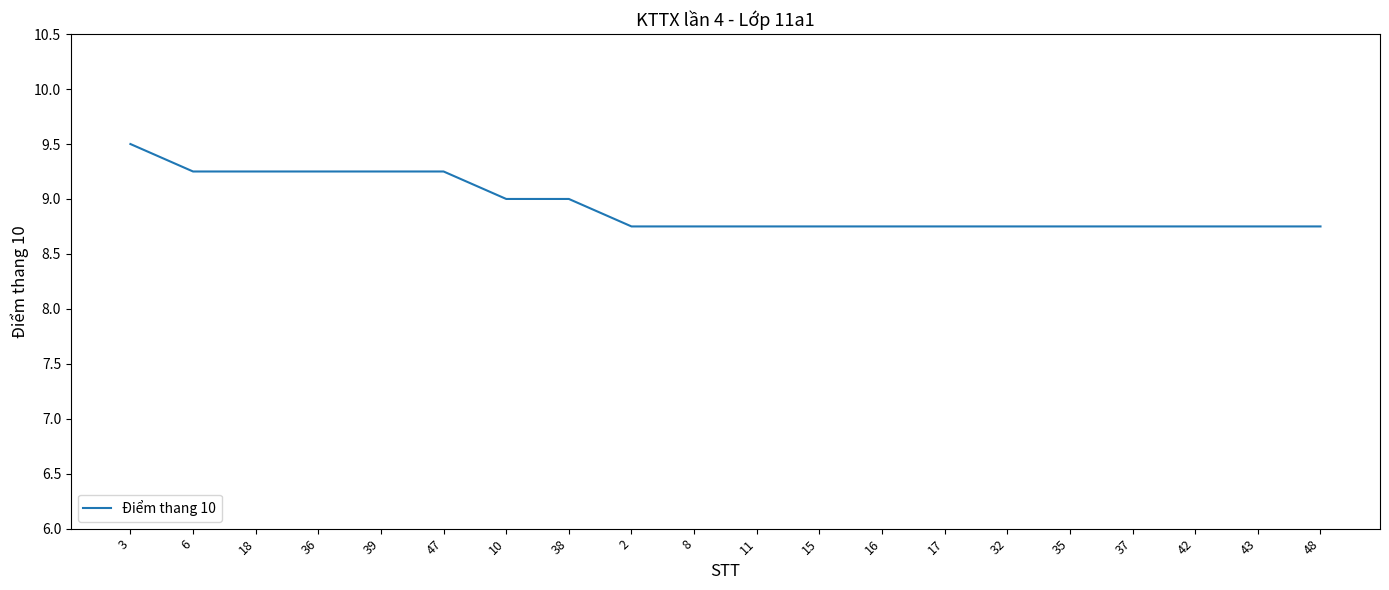

What position from the left is 32?

15